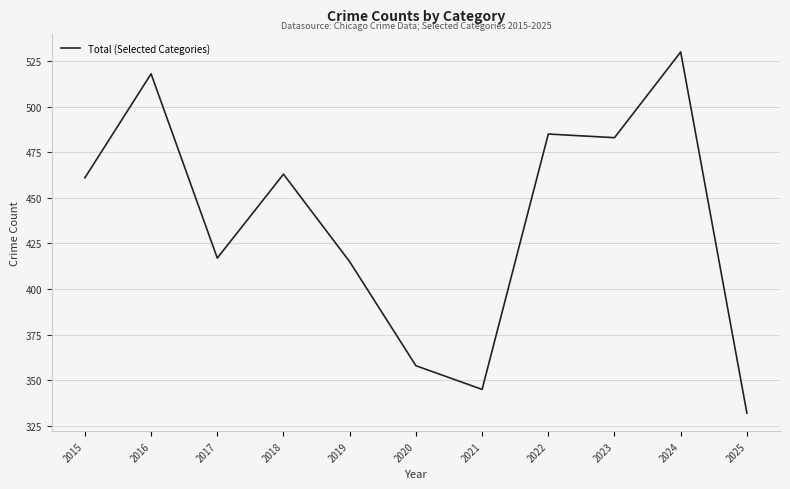

Reading left to right, what are all the values shown in this chart?

2015=461	2016=518	2017=417	2018=463	2019=415	2020=358	2021=345	2022=485	2023=483	2024=530	2025=332